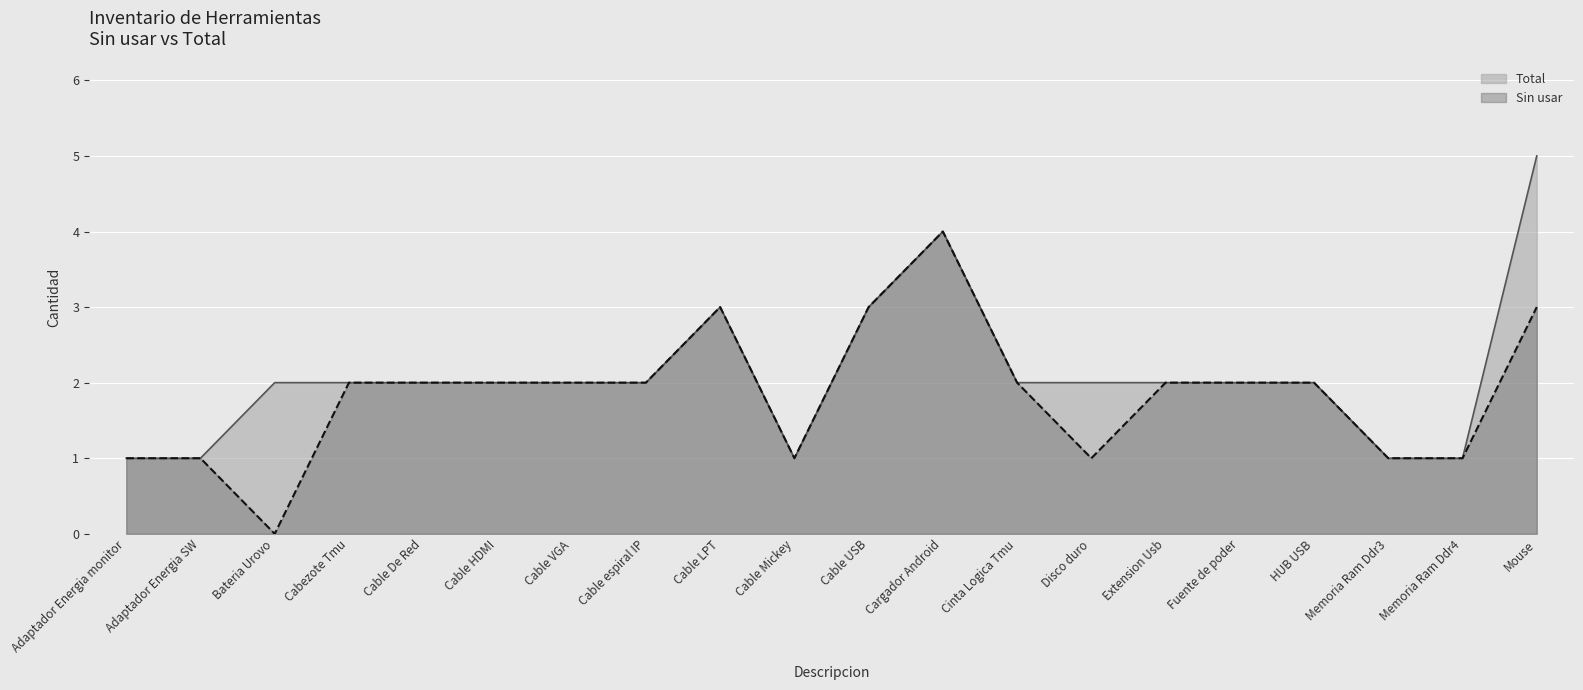

Which category has the lowest value across all series?

Bateria Urovo